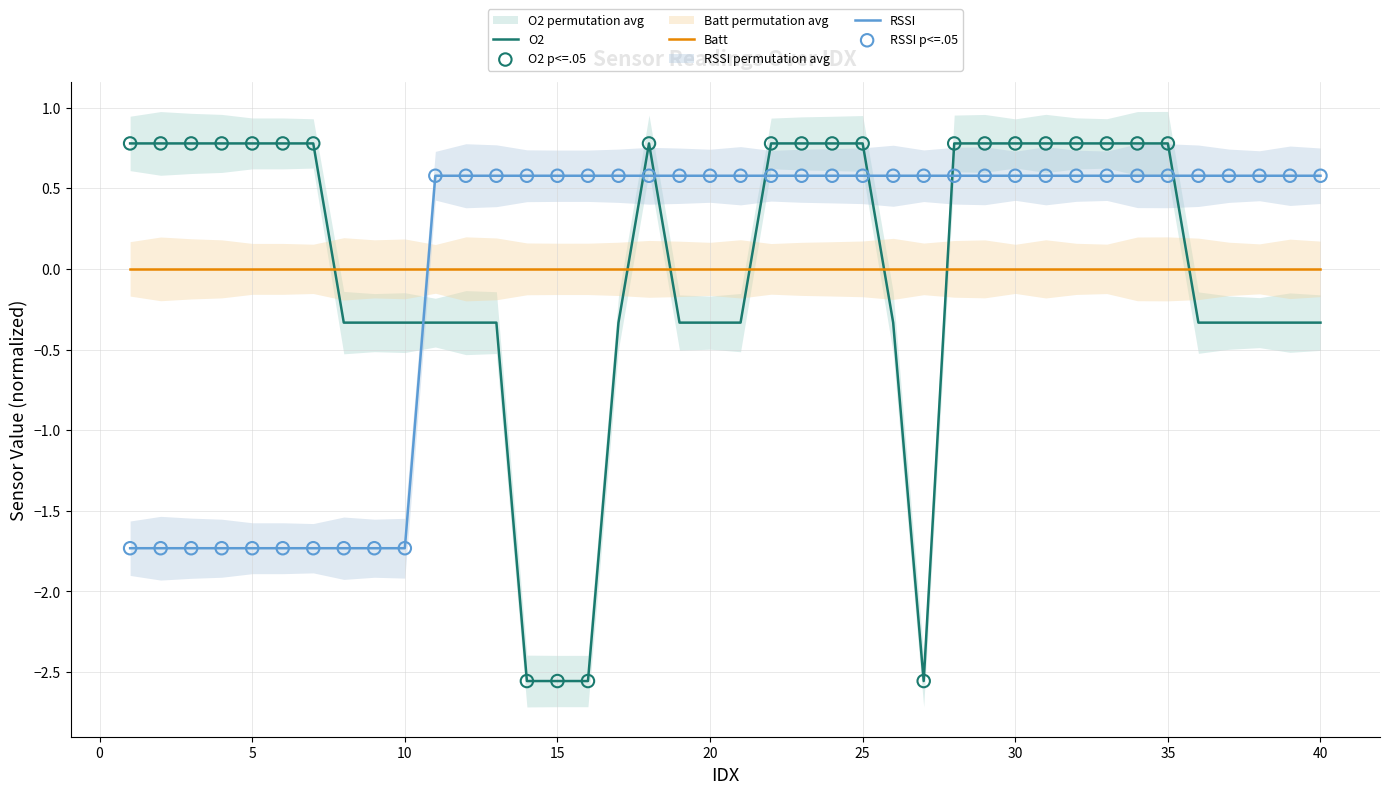

At how many categories does at least one series exceed -2?

40